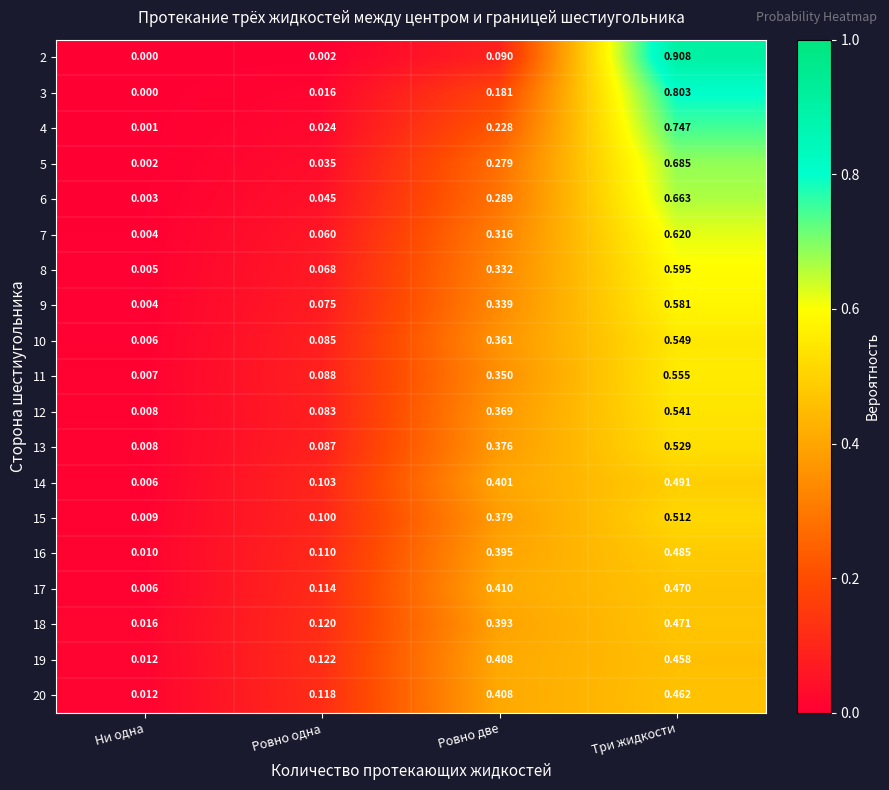

Where is 17 nearest to the value 0?

Ни одна